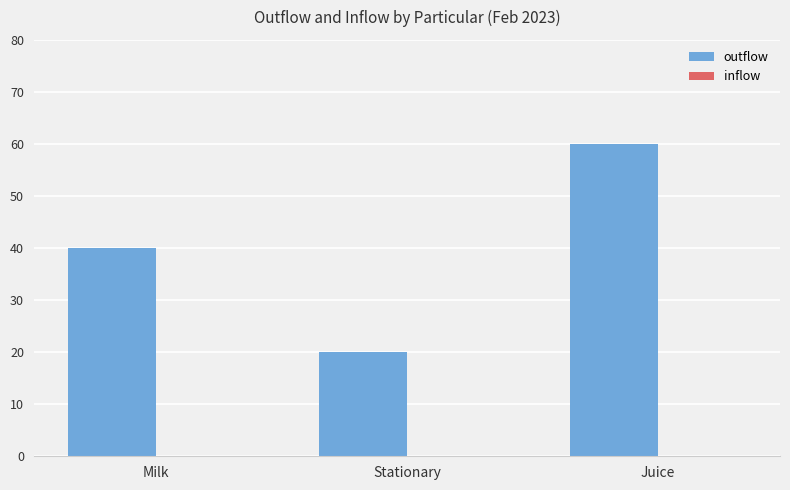

What value does the data have at Milk?

40